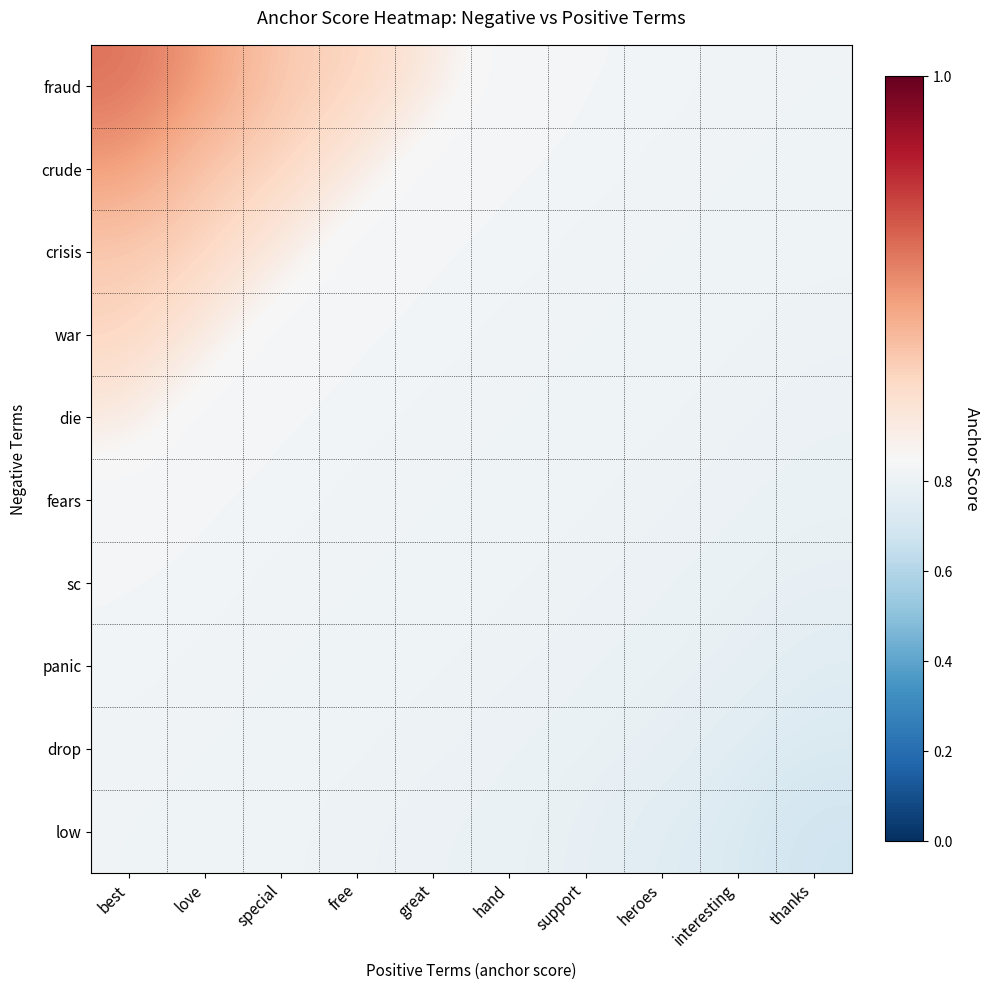

Which category has the highest value across all series?

best